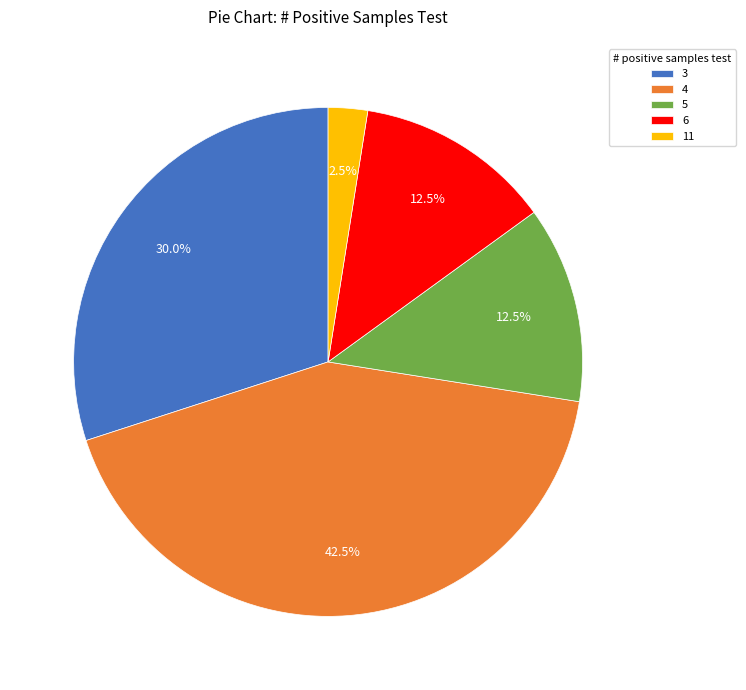

Do 4 and 3 together represent more than half of the pie?

Yes